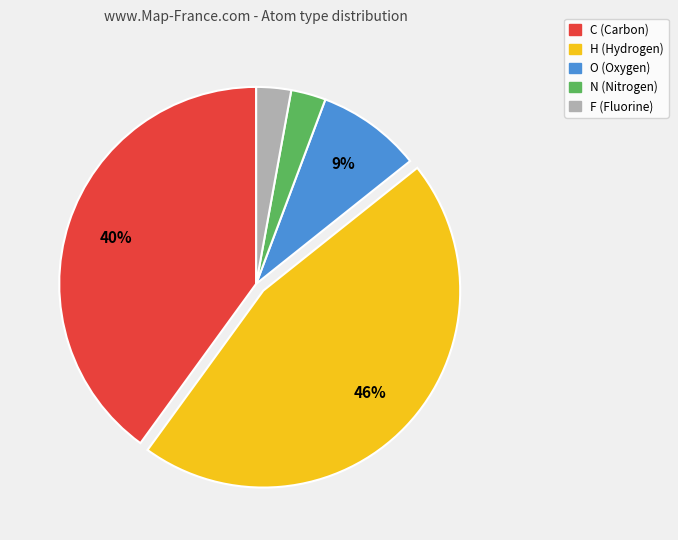

How many segments does this pie chart have?

5